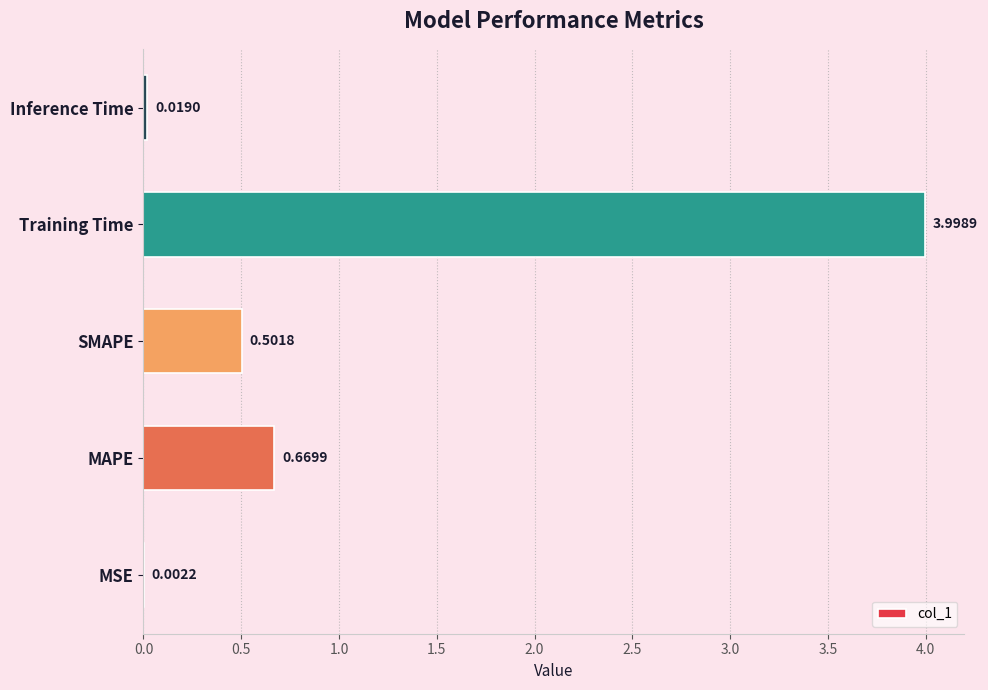

Which label corresponds to the largest value in the chart?

Training Time